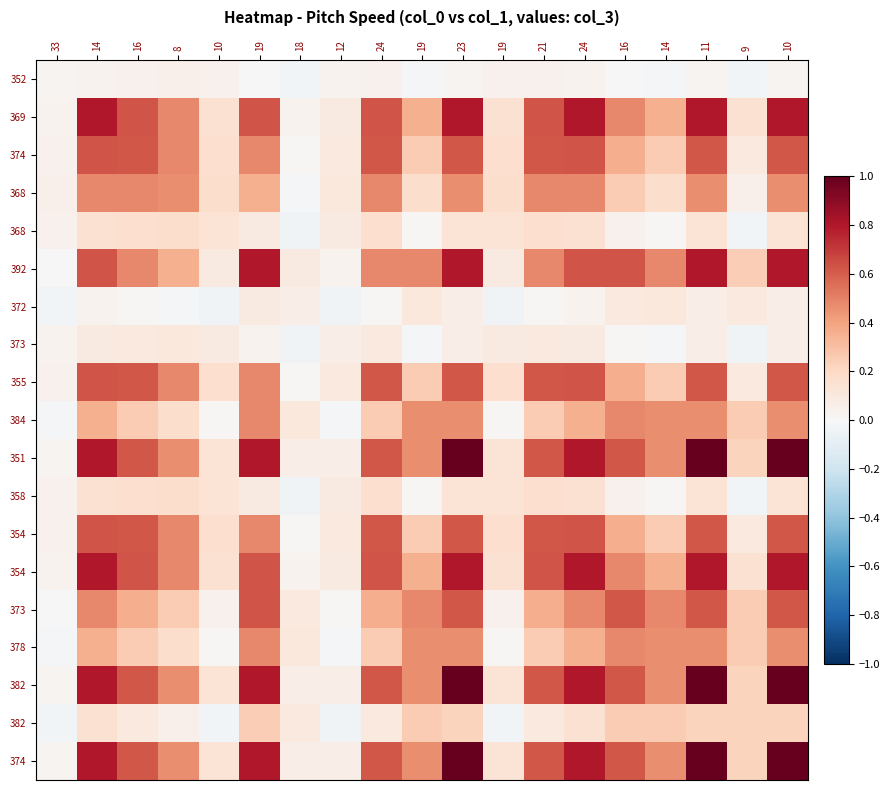

What is the total value across all series at 9?

2.6